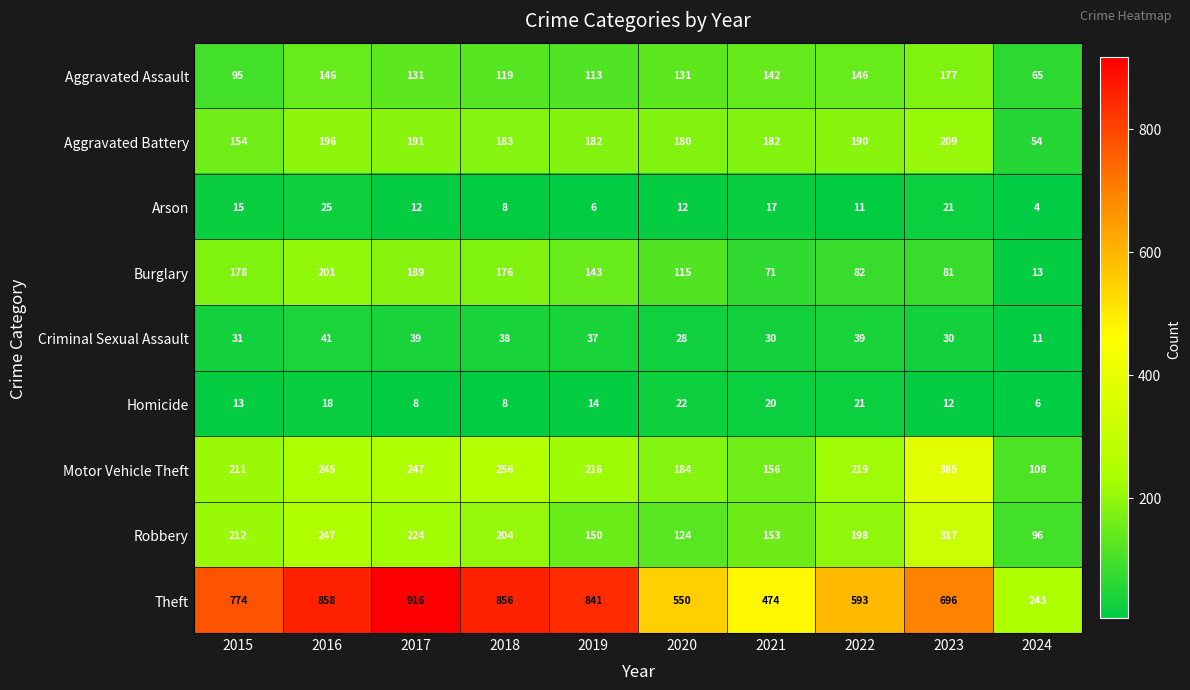

Which category has the lowest value across all series?

2024